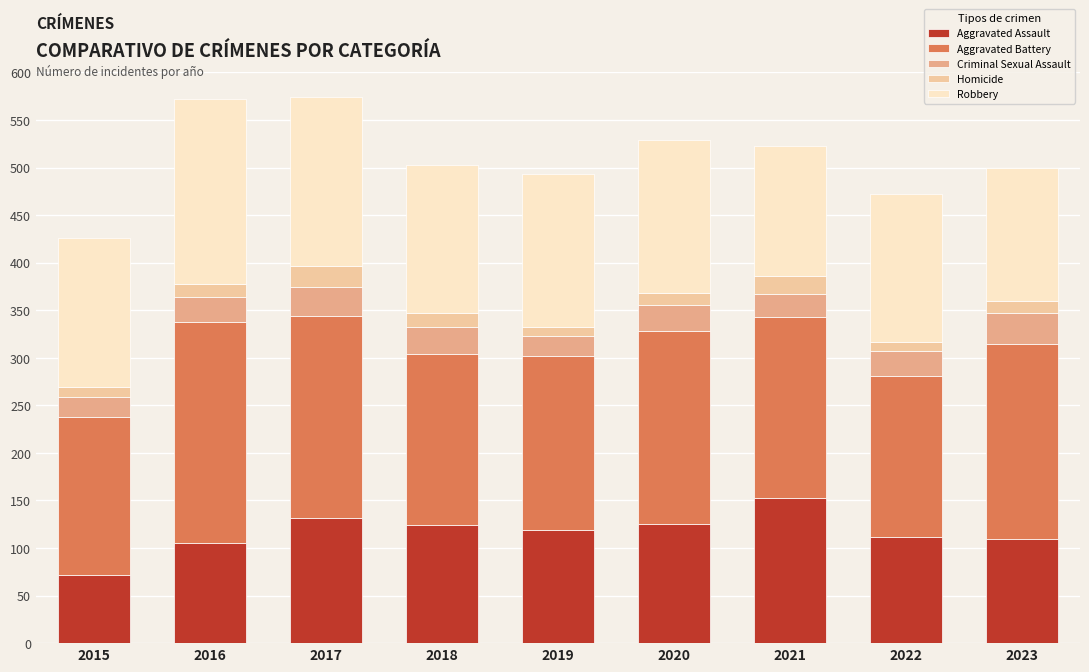

Which category has the highest value in the Aggravated Assault series?

2021